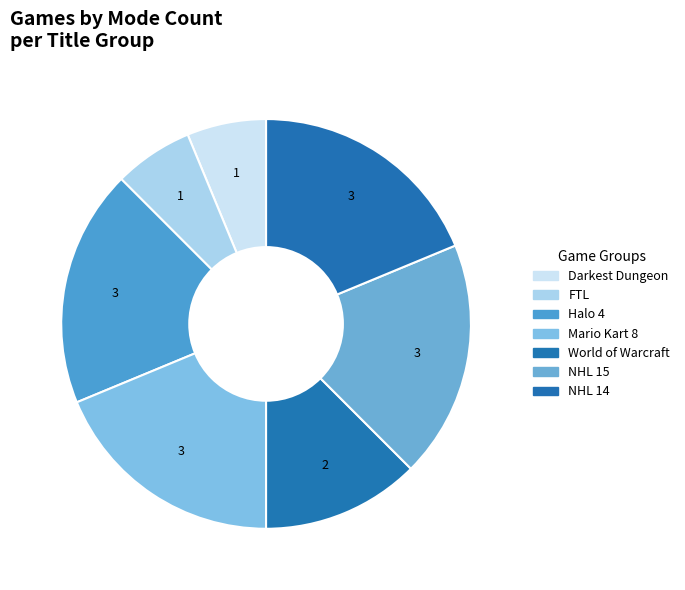

True or false: NHL 15 accounts for 36% of the total.

False